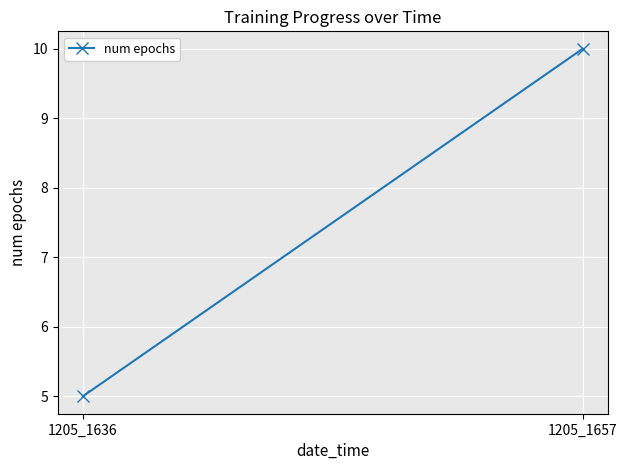

Reading left to right, extract all data points from this chart.

5	10